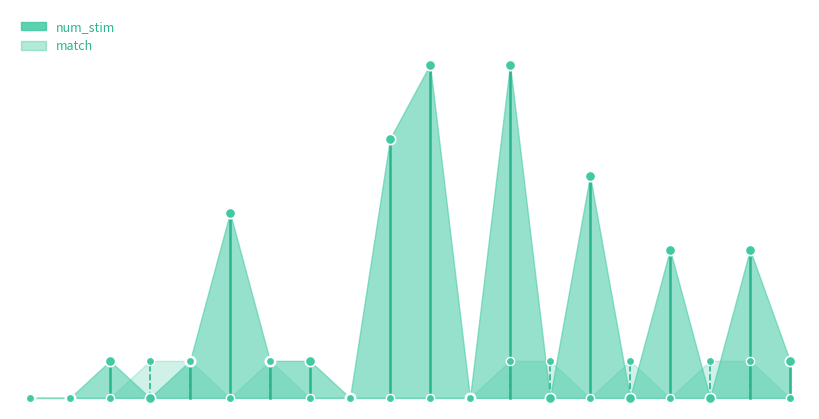

Which series reaches the minimum Y coordinate?

num_stim